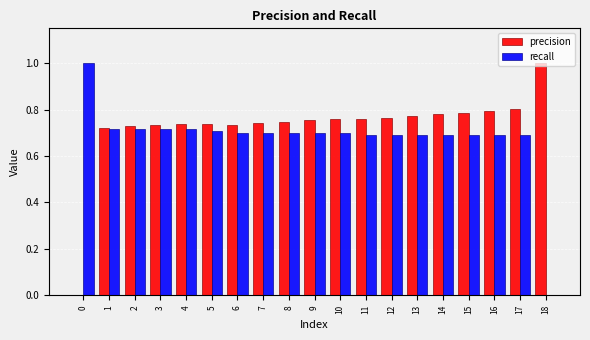

What is the sum of all precision values?

13.9